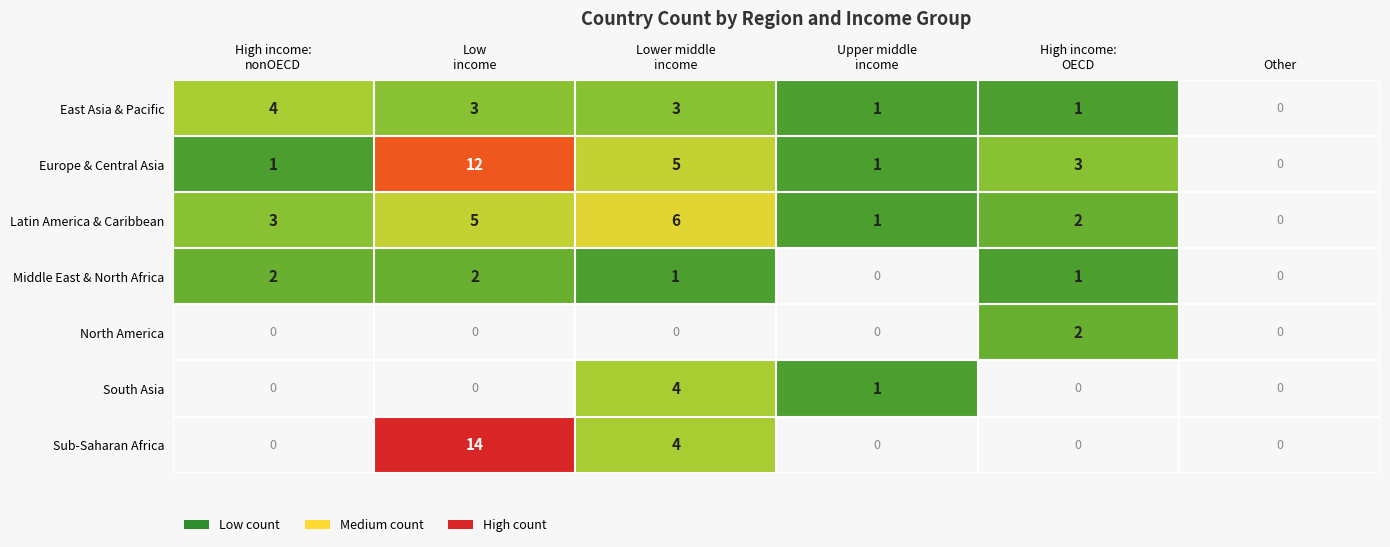

Is the value of Europe & Central Asia at Upper middle income greater than the value of East Asia & Pacific at High income: OECD?

No